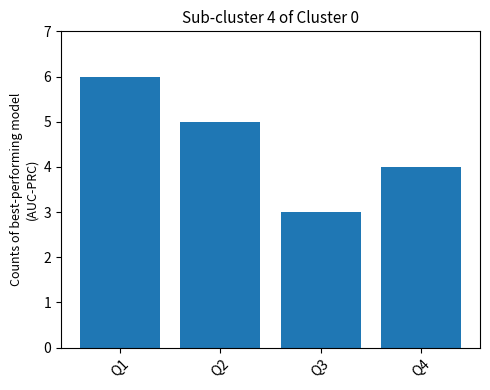

The value at Q1 is 6. True or false?

True